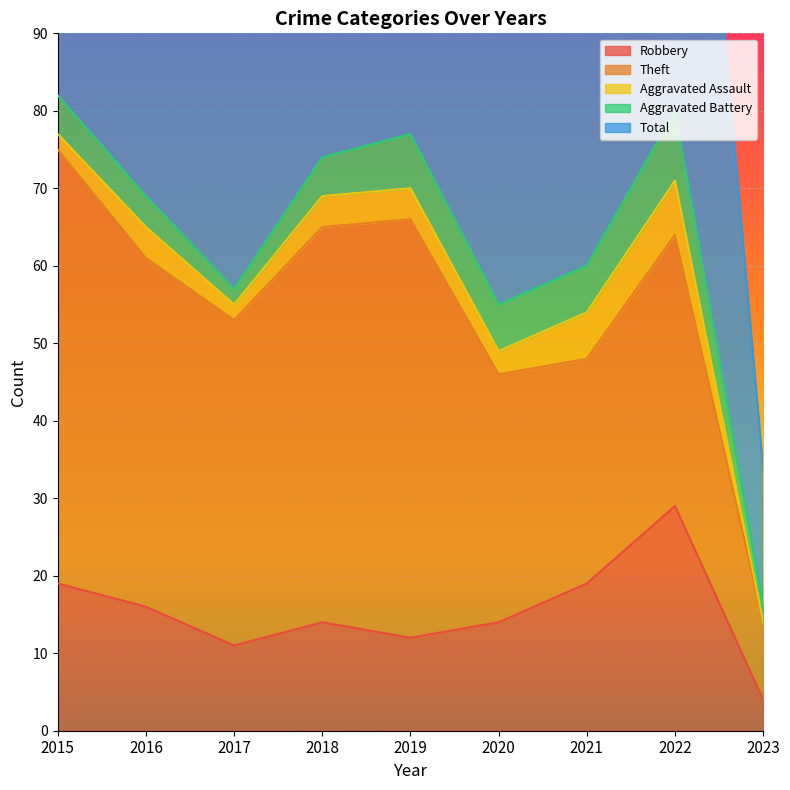

Between 2015 and 2018, which series saw the biggest shift?

Total